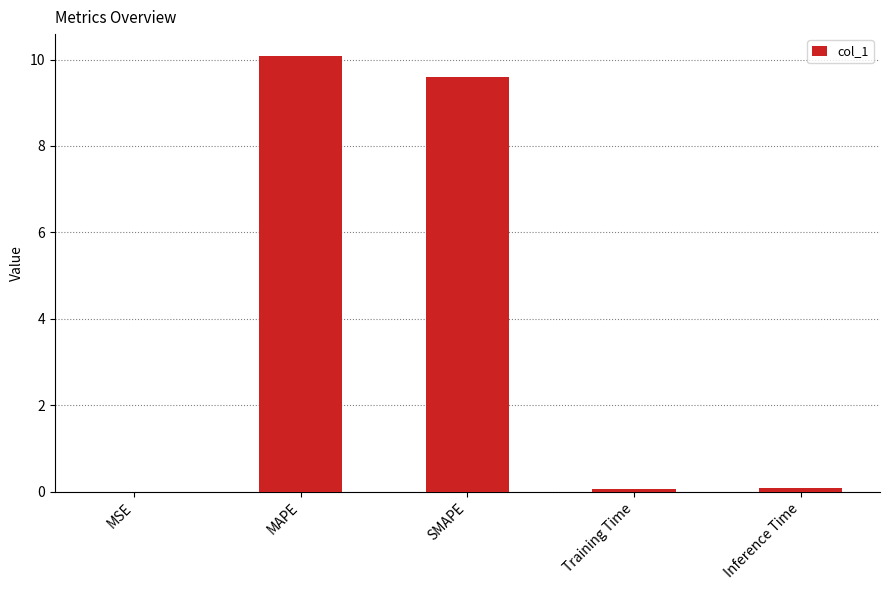

What is the maximum value shown in the chart?

10.1